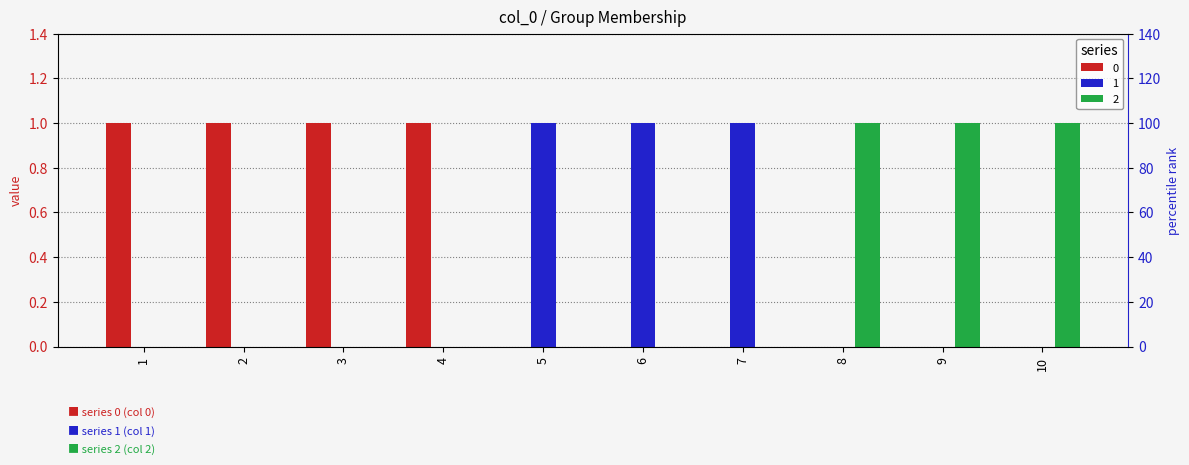

List the series in order of their peak value, highest first.

0, 1, 2